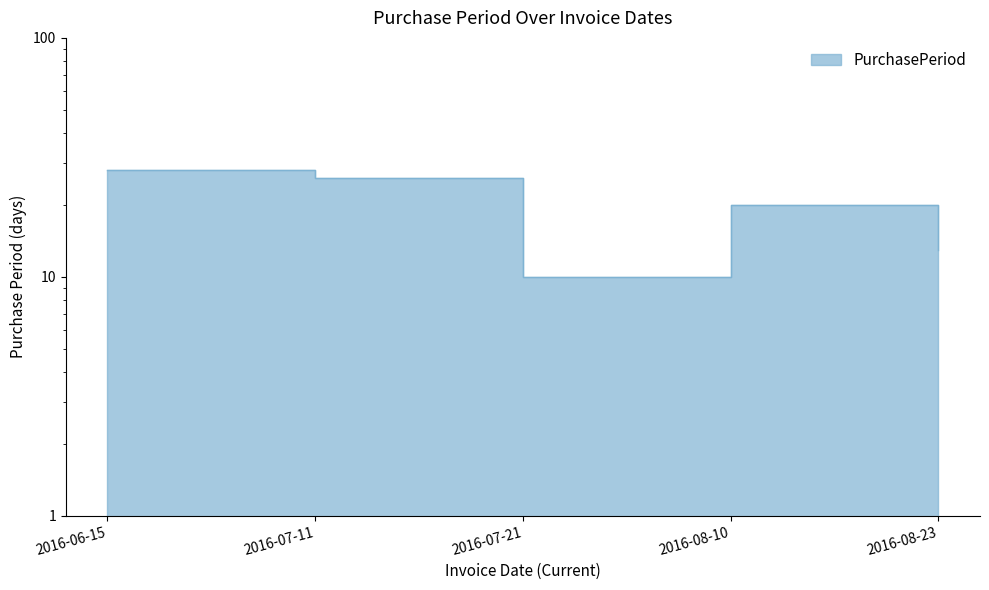

How many lines are shown in the chart?

1